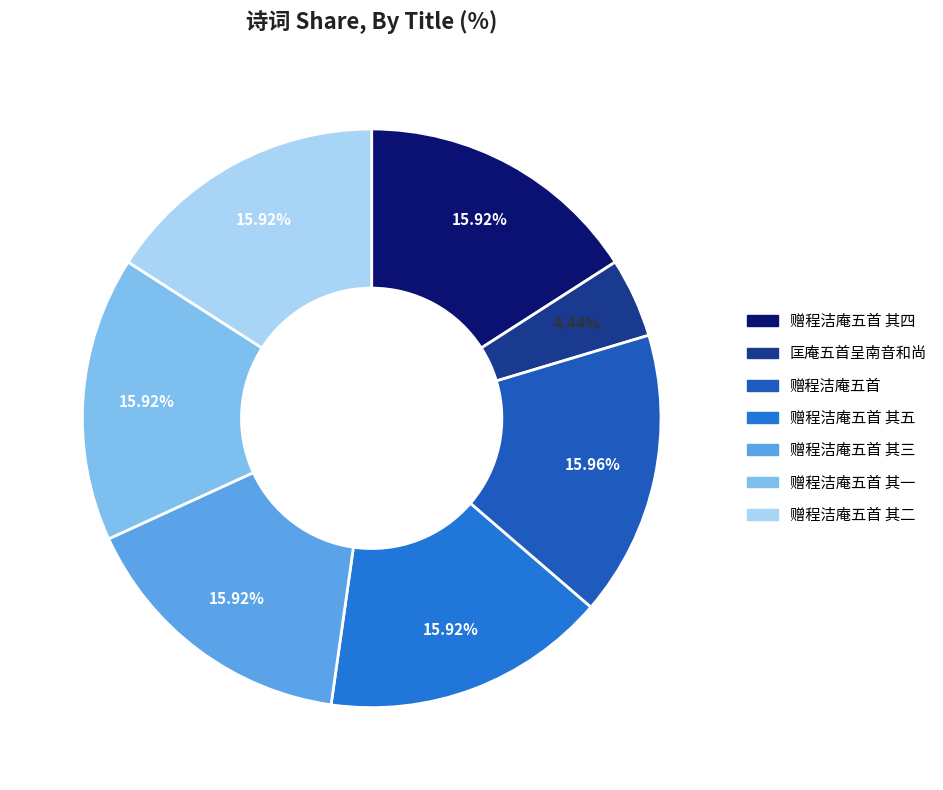

Rank the categories by value from lowest to highest.

匡庵五首呈南音和尚, 赠程洁庵五首 其一, 赠程洁庵五首 其二, 赠程洁庵五首 其三, 赠程洁庵五首 其四, 赠程洁庵五首 其五, 赠程洁庵五首